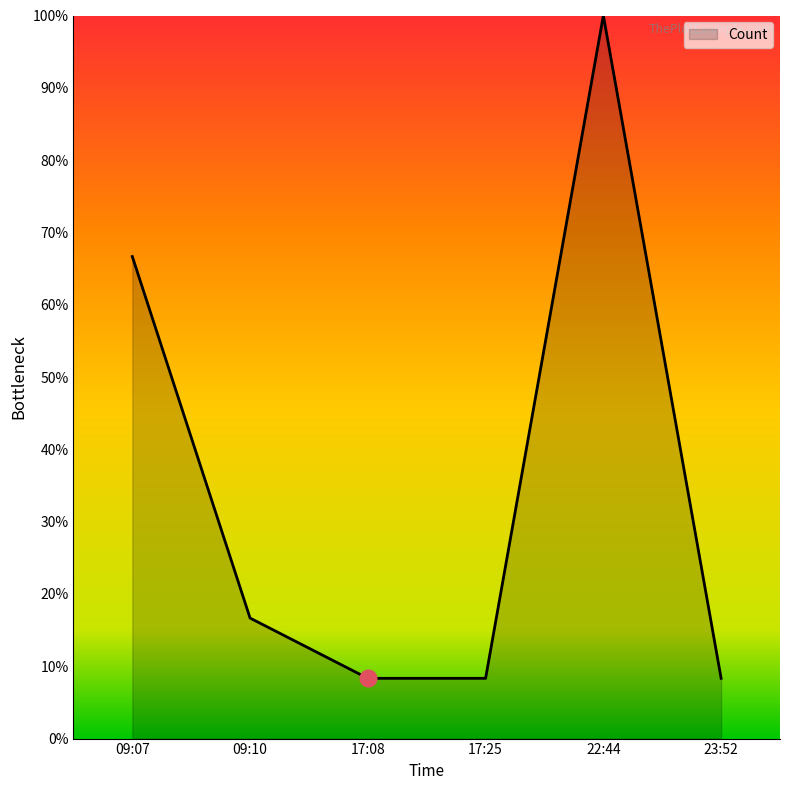

The value at 09:07 is 43.7. True or false?

False